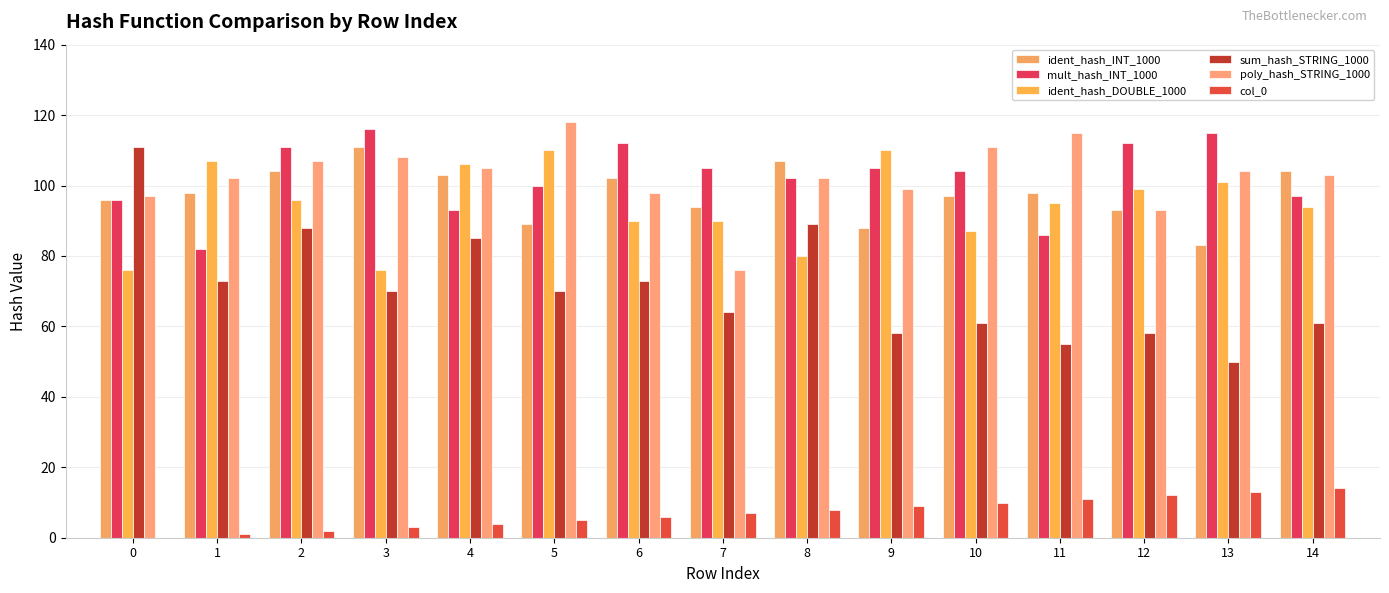

What is the total value across all series at 13?

466